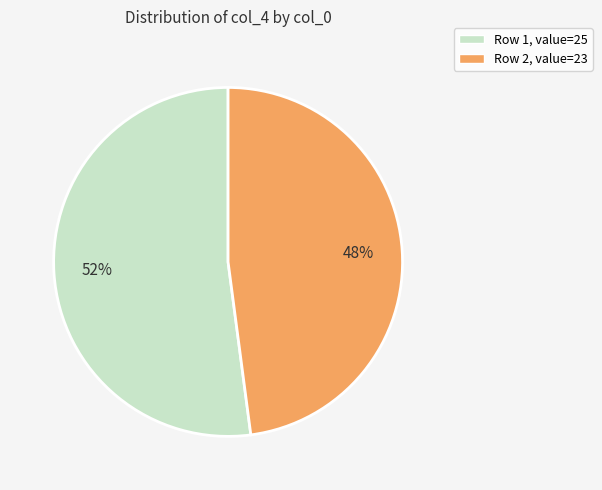

To the nearest percent, what is the difference between the largest and smallest slice percentages?

4%